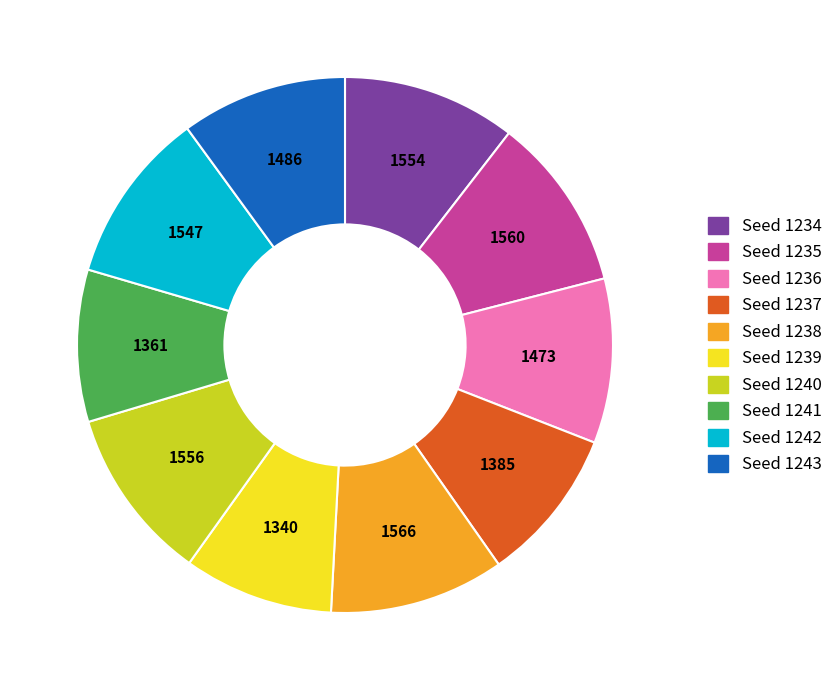

Does any single category account for the majority?

No